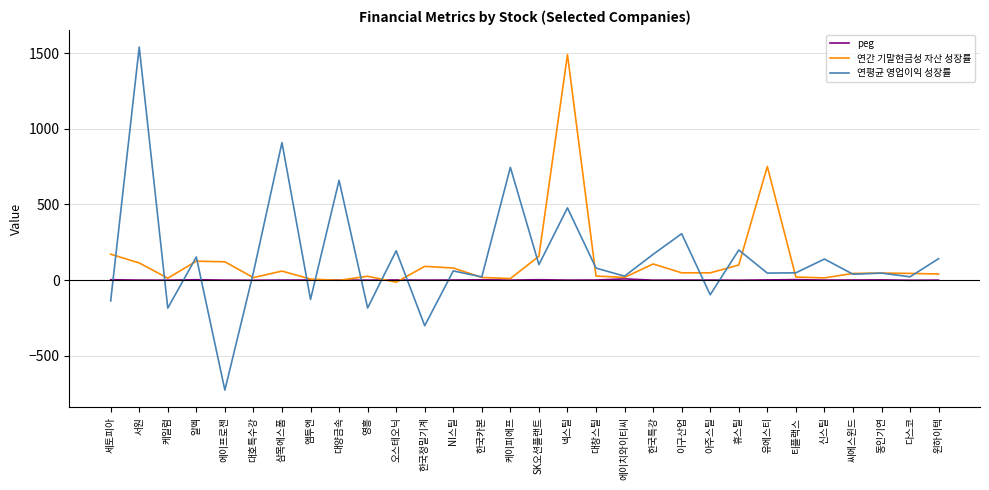

True or false: 연평균 영업이익 성장률 has a value of 102.3 at SK오션플랜트.

True